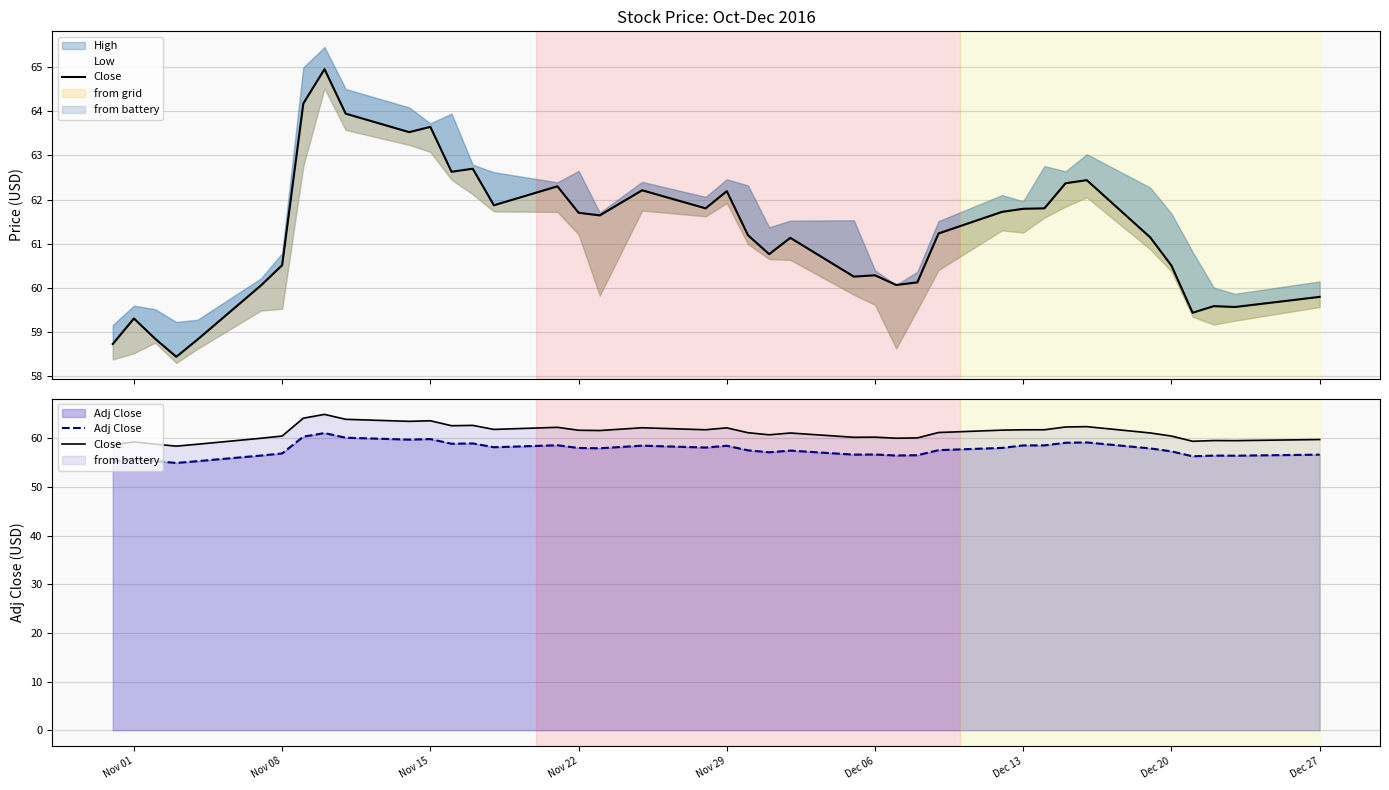

The Close series shows 89.6 at 24. True or false?

False